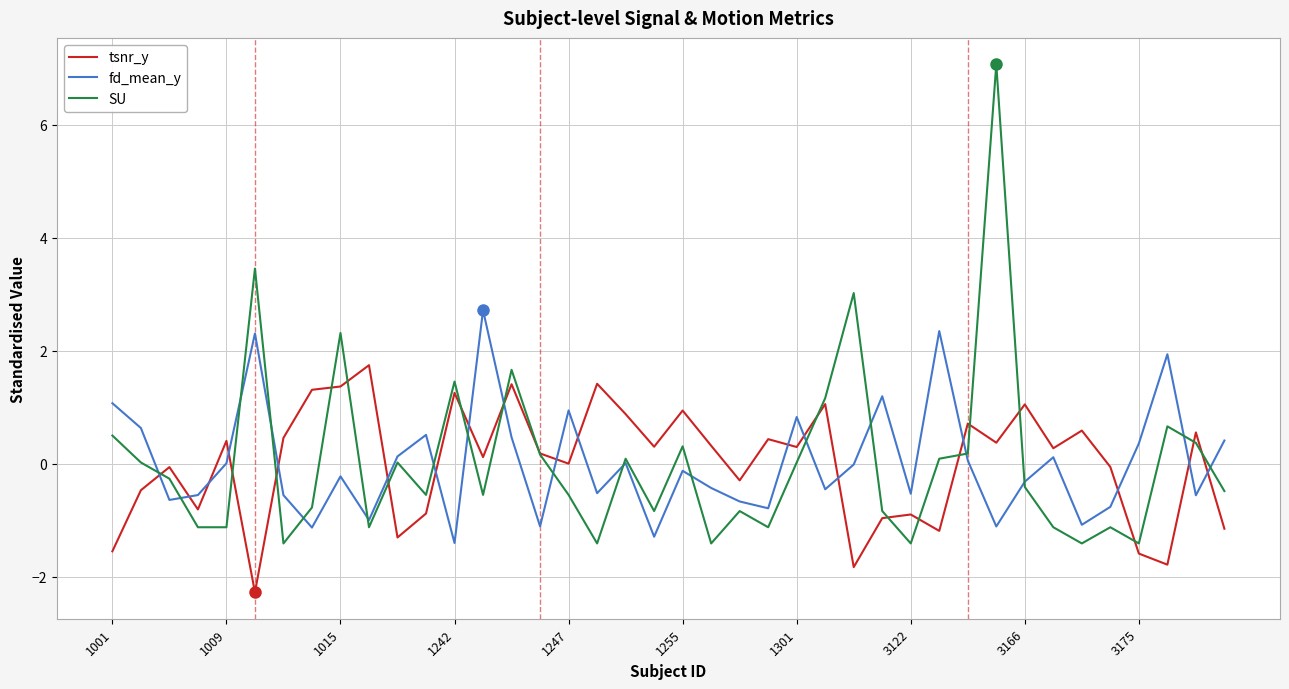

Rank the series by their maximum value, from highest to lowest.

SU, fd_mean_y, tsnr_y